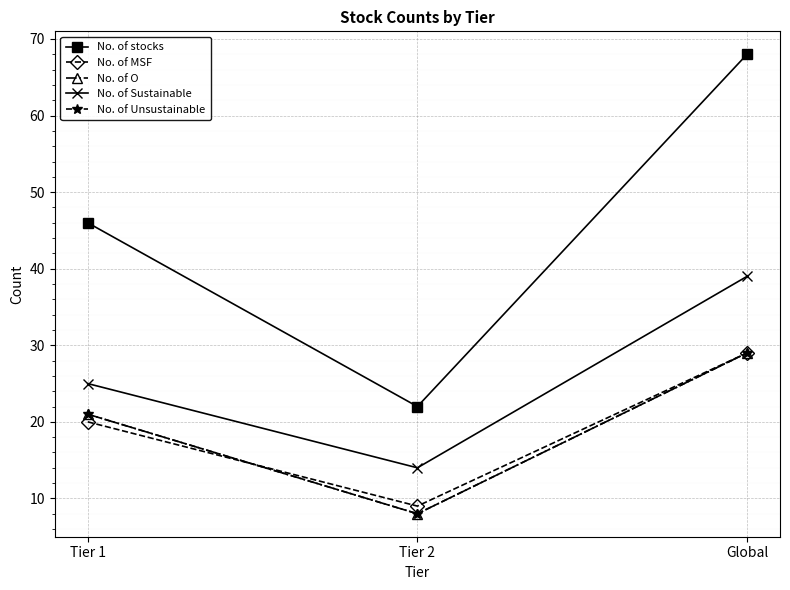

At which category is the sum across all series the highest?

Global